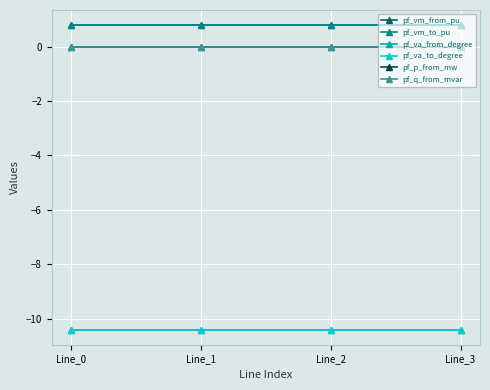

Is this an area chart (filled region under the line)?

No